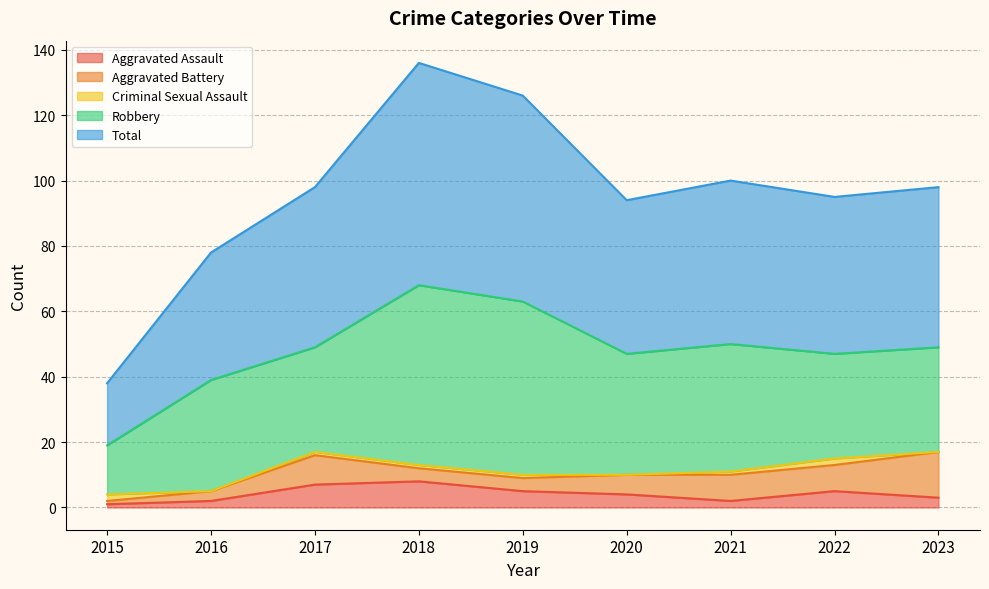

Does the chart have visible grid lines?

Yes